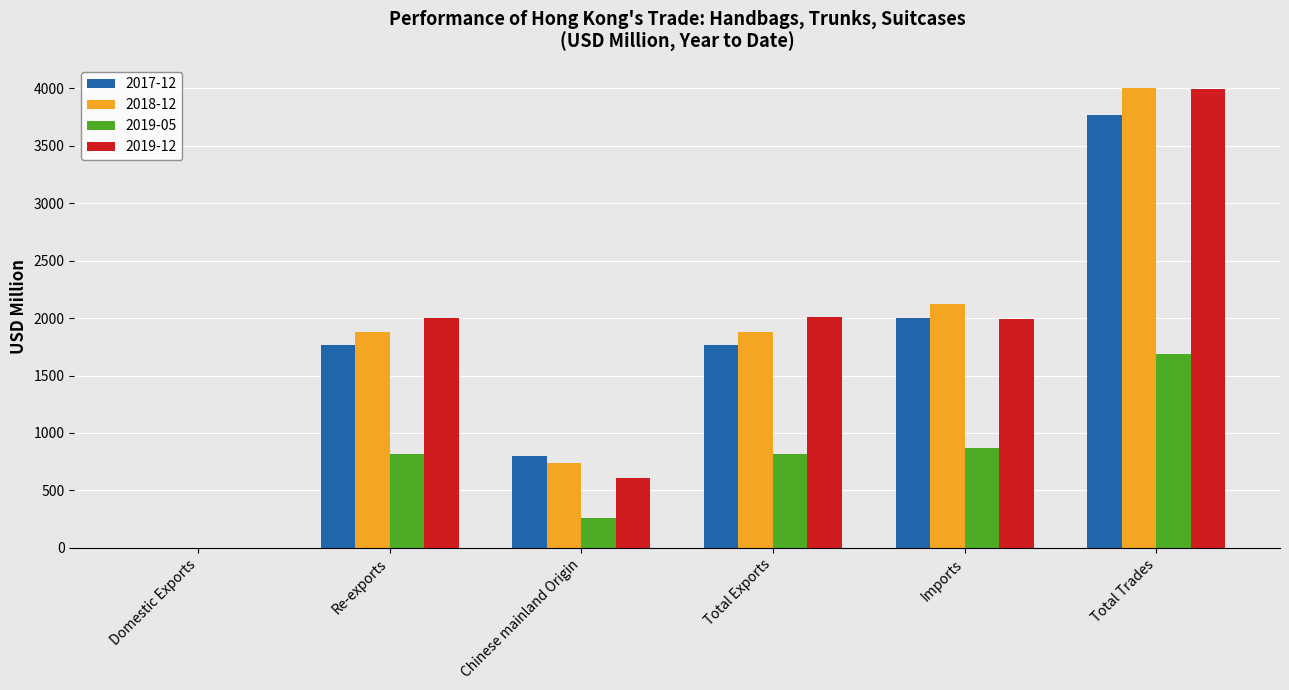

What is the total value across all series at Domestic Exports?

1.4